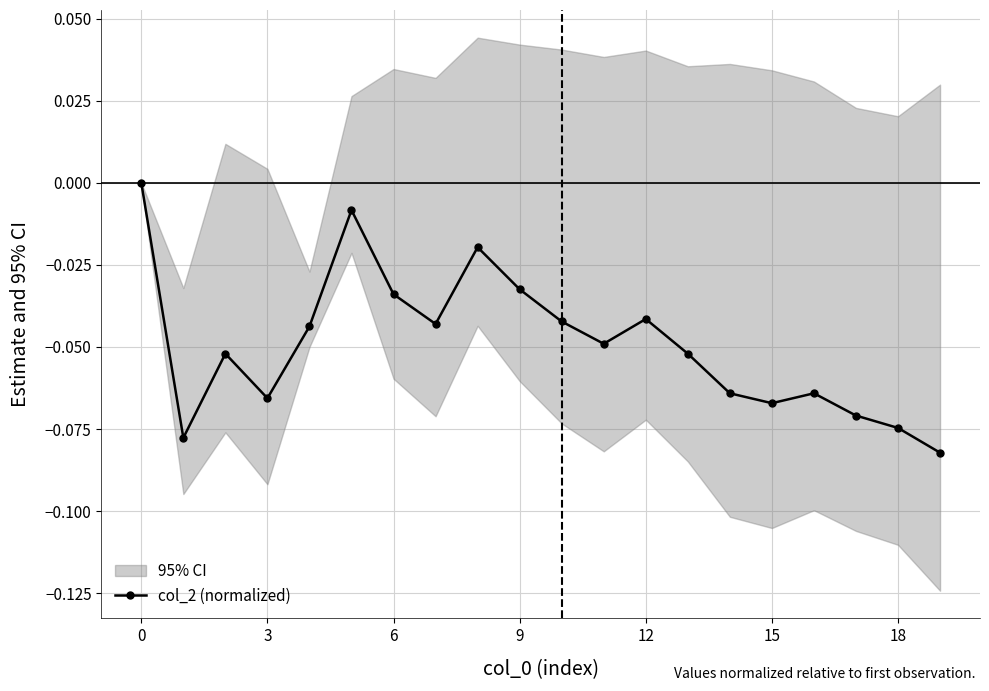

True or false: col_2 (normalized) has more than 2 interior local peaks.

True